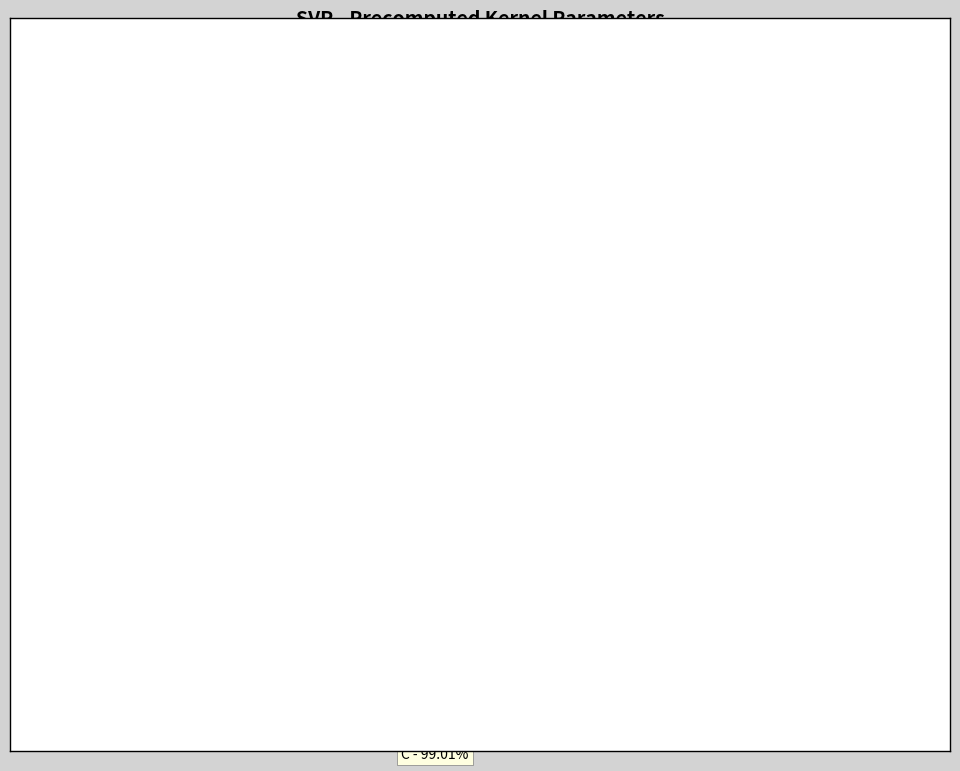

Approximately how many times larger is the value at C - 99.01% compared to epsilon - 0.9901%?

100.0